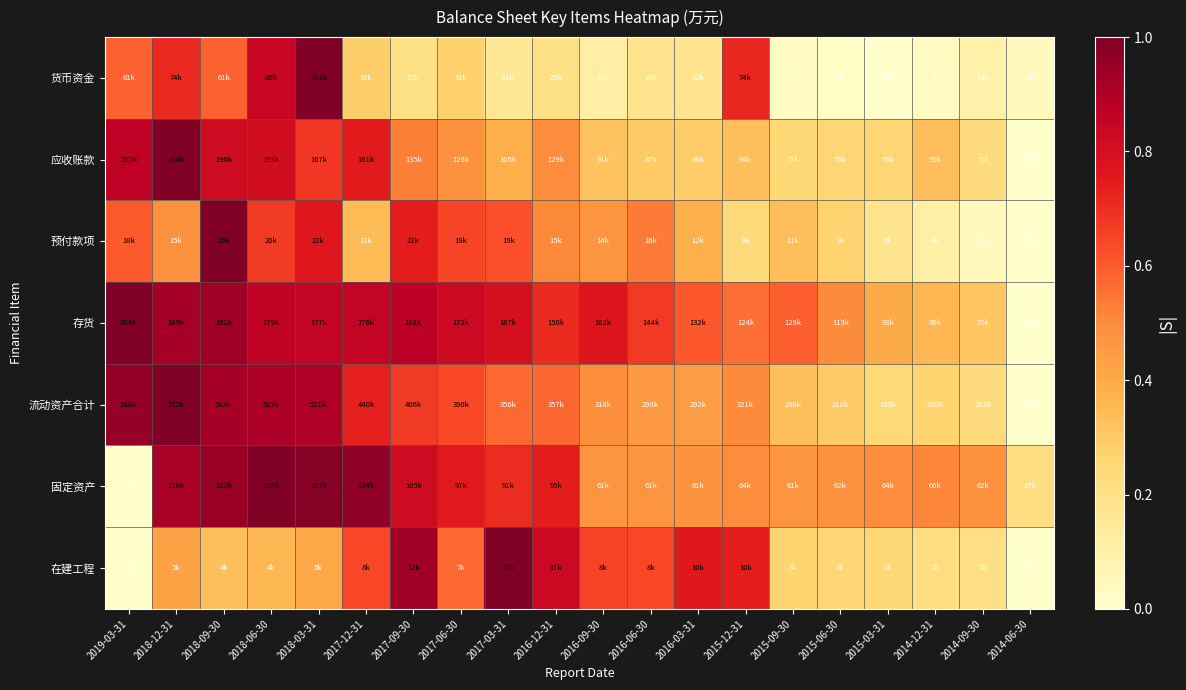

How many values in the 在建工程 series exceed 0?

18